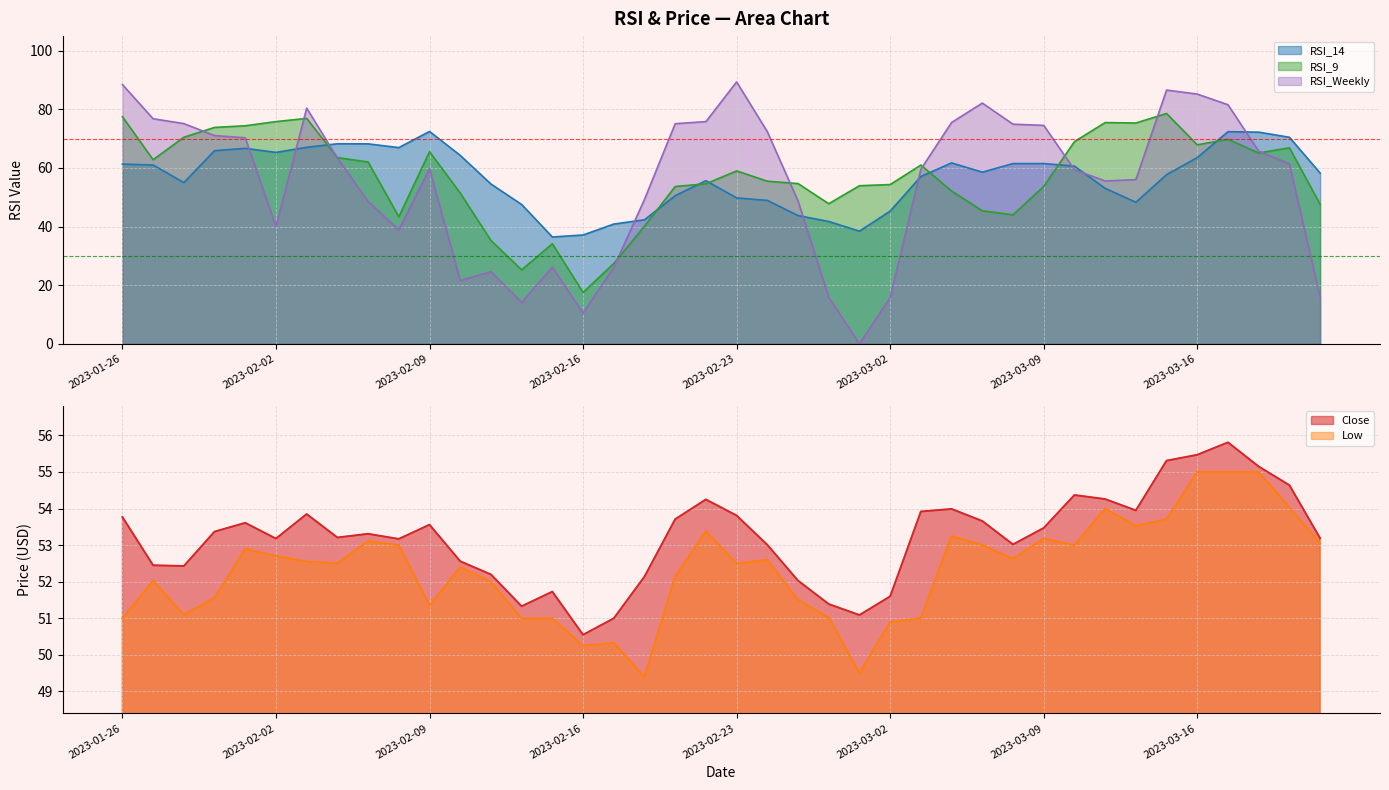

How many data points in Close are above 53?

27